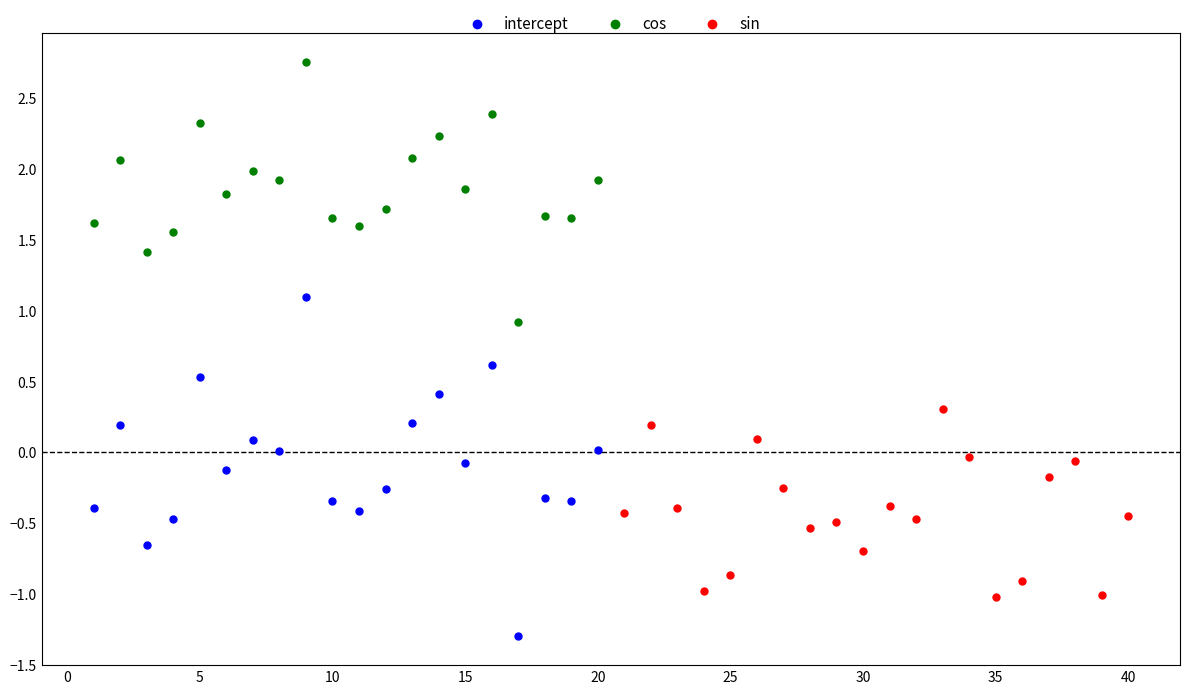

Which series contains the highest Y value?

cos